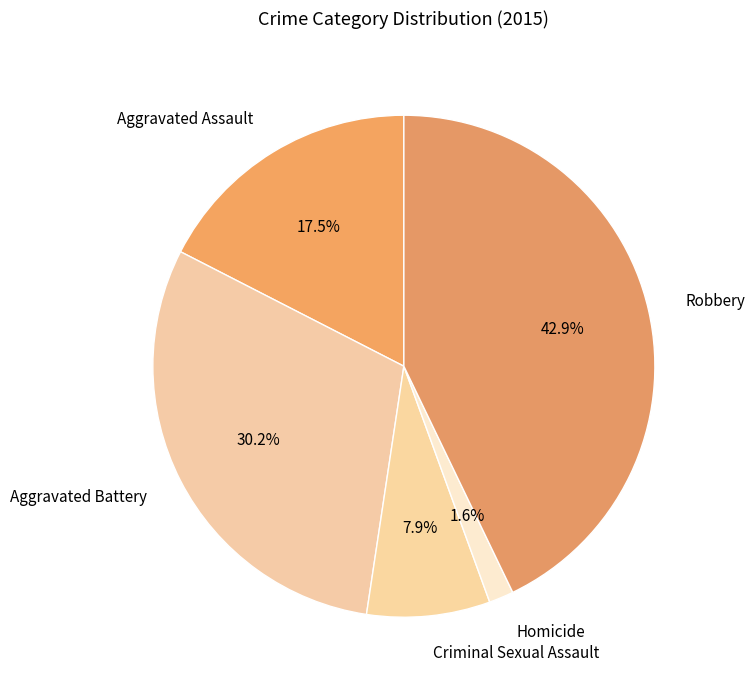

What is the smallest slice in the pie chart?

Homicide